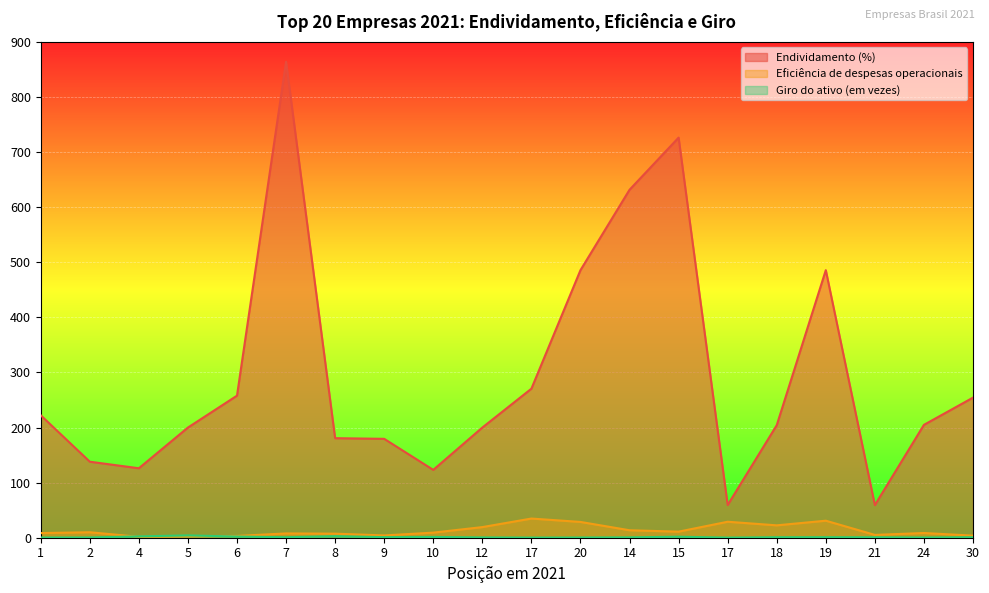

What is the value of the Endividamento (%) point at the 20th from the left?

254.3